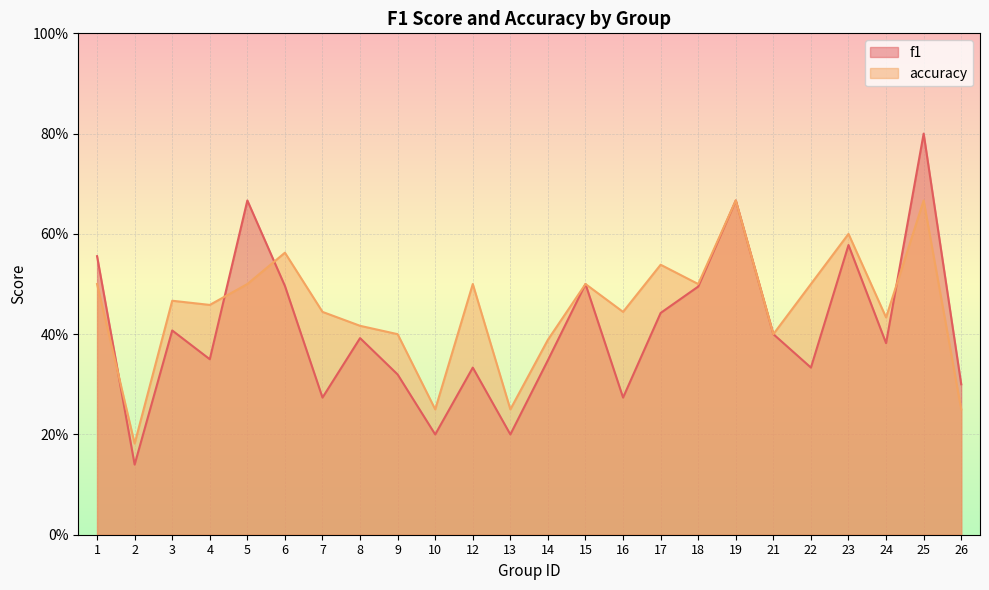

What is the difference between the accuracy values at 1 and 6?

0.1